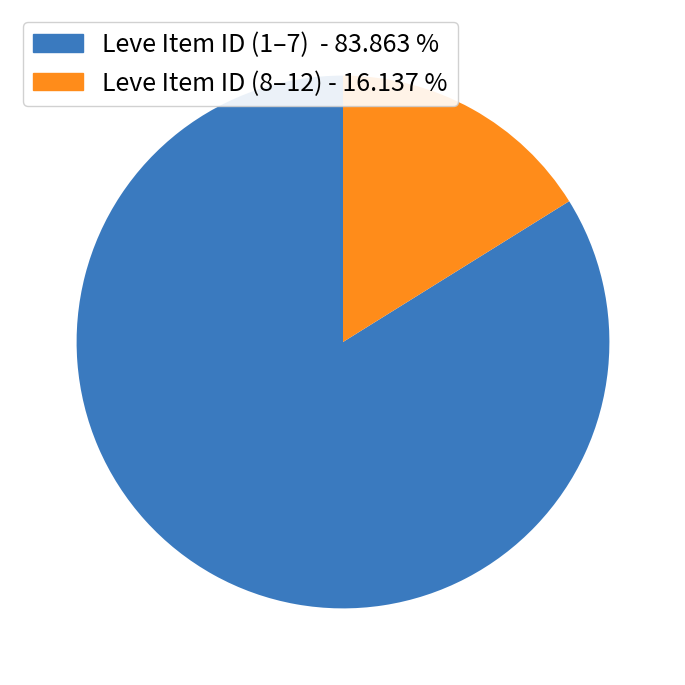

Which category accounts for the majority?

Leve Item ID (1–7) - 83.863 %